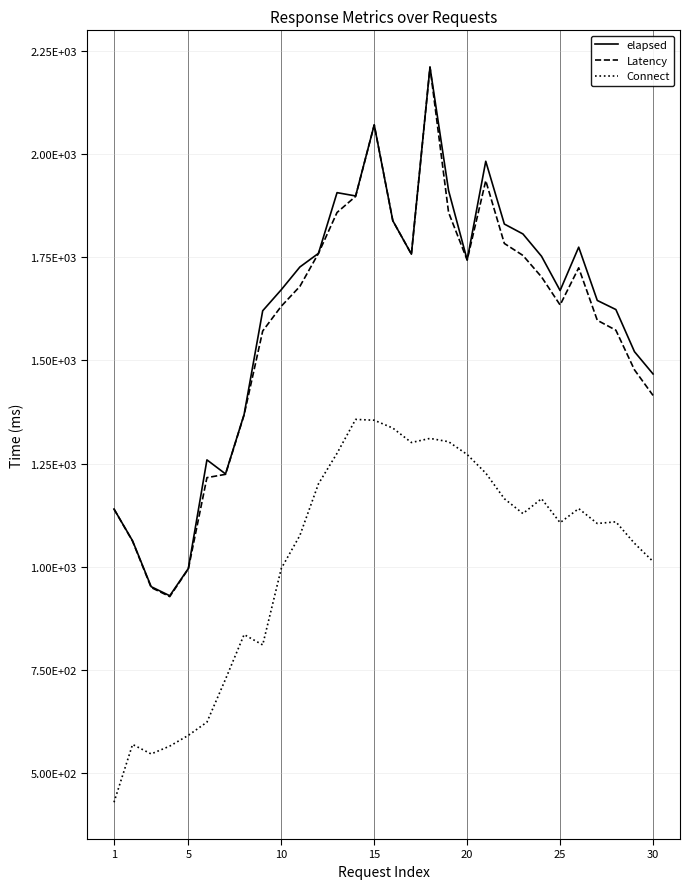

What are all the series names shown in the legend?

elapsed, Latency, Connect